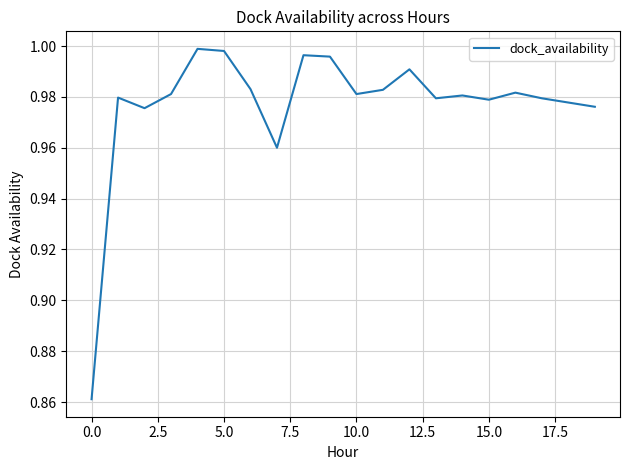

Does the chart display data point markers on the line(s)?

No